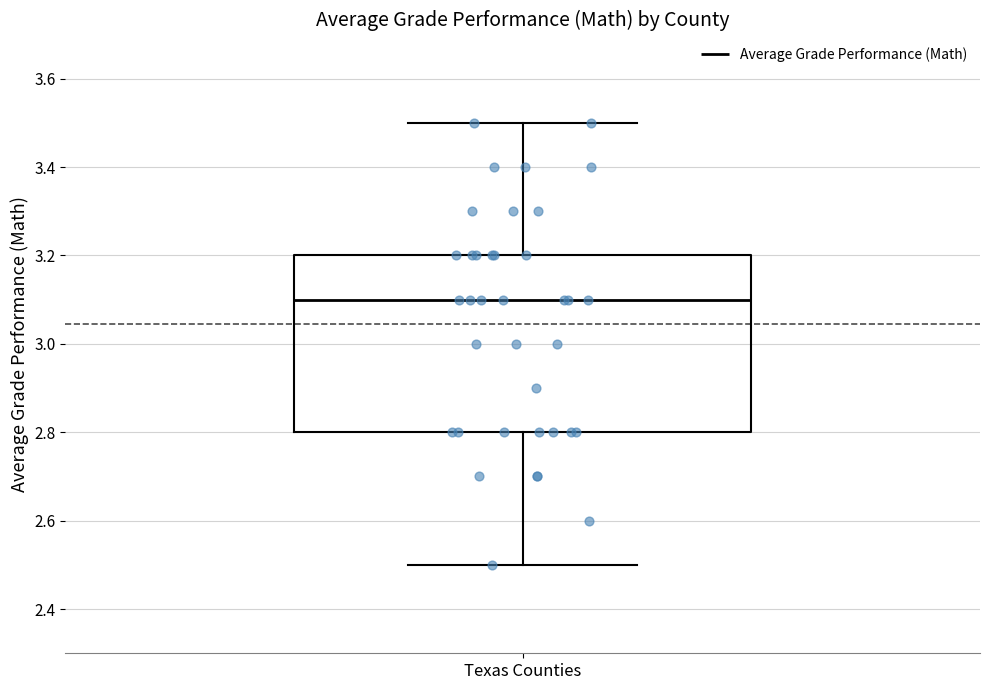

Transcribe this box plot: give where the median line is, the range the box spans, and where the two whiskers end, as read against the y-axis. The values are not printed on the chart, so give them approximately, as read against the axis.

median 3.1, box 2.8 to 3.2, whiskers 2.5 to 3.5